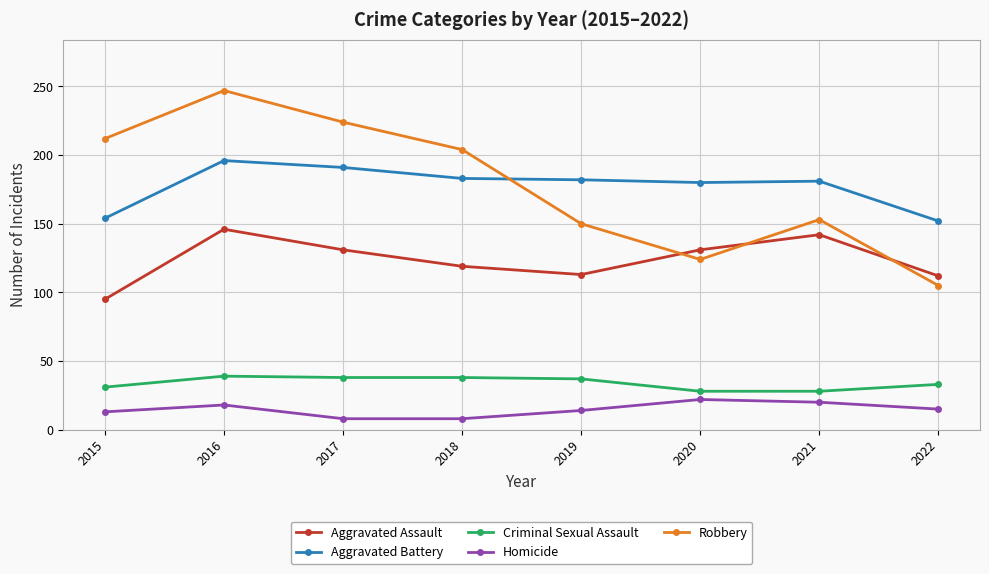

In Aggravated Assault, how many points are lower than both neighbors (excluding endpoints)?

1